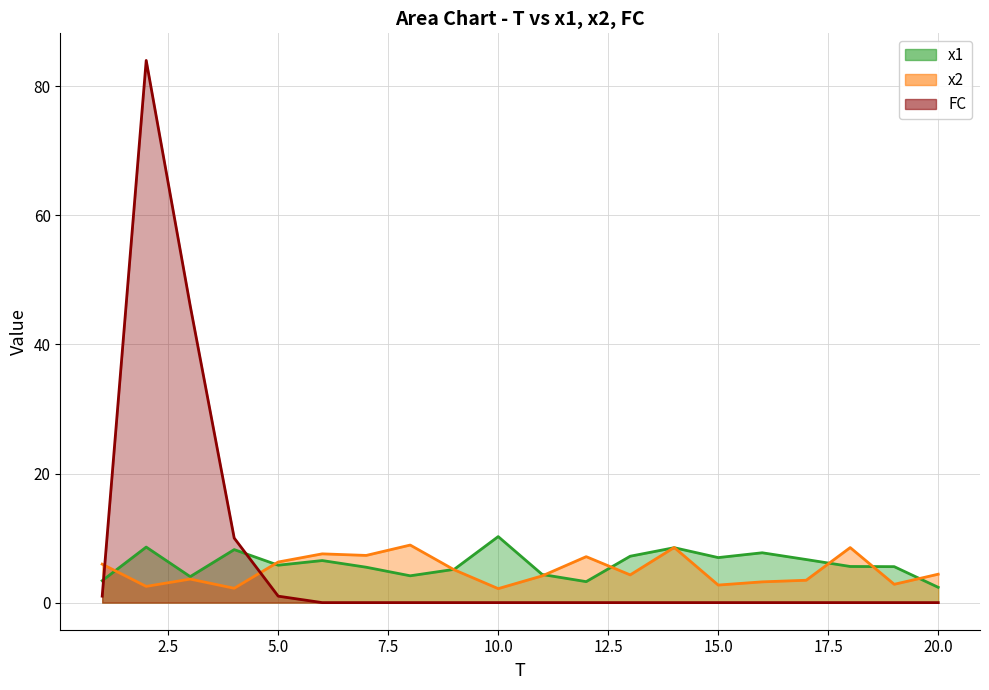

Where is the first local maximum for x1?

2